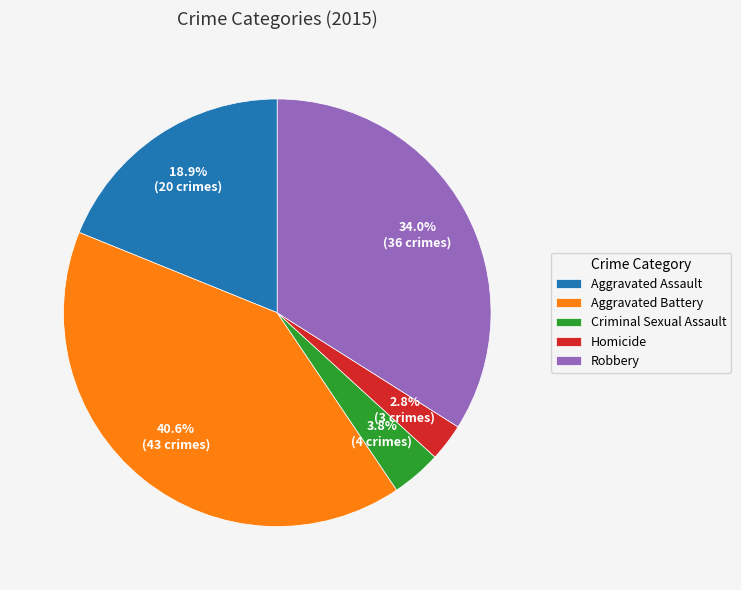

Is it true that Aggravated Battery is 48% of the pie?

False